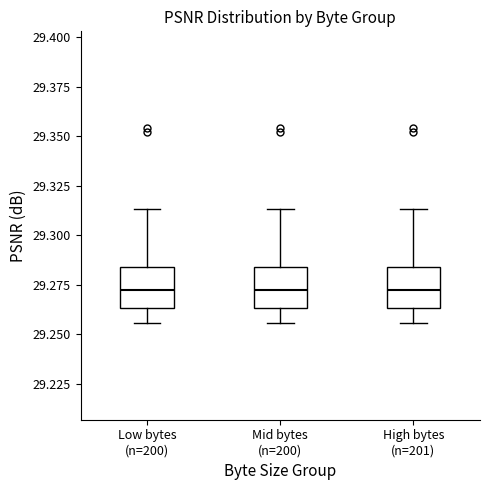

Reading left to right, transcribe this box plot: for each box, give where its median line is, the range the box spans, and where its two whiskers end, as read against the y-axis. The values are not printed on the chart, so give them approximately, as read against the axis.

Low bytes (n=200): median 29.270, box 29.265 to 29.285, whiskers 29.255 to 29.315
Mid bytes (n=200): median 29.270, box 29.265 to 29.285, whiskers 29.255 to 29.315
High bytes (n=201): median 29.270, box 29.265 to 29.285, whiskers 29.255 to 29.315